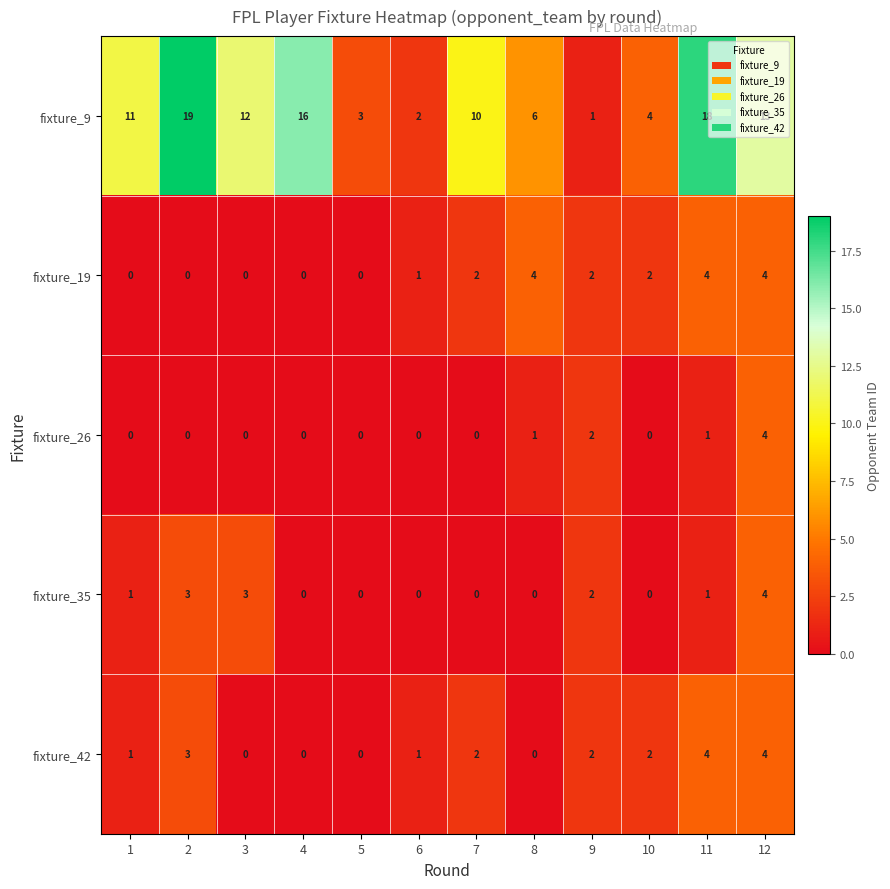

What is the total value across all series at 8?

11